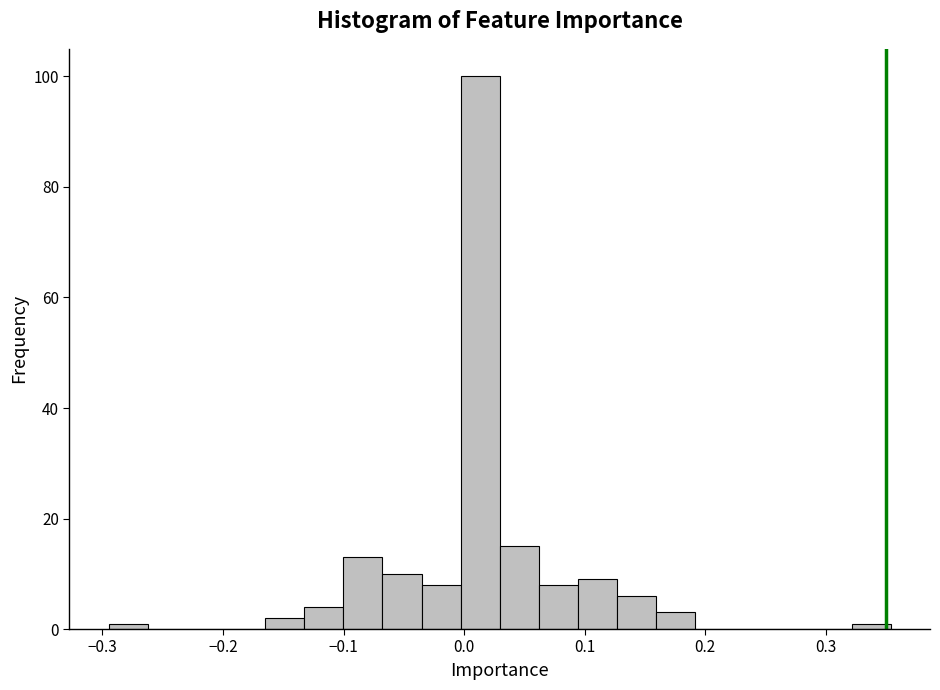

Read against the x-axis, roughly where is the centre of the tallest bar?

0.01